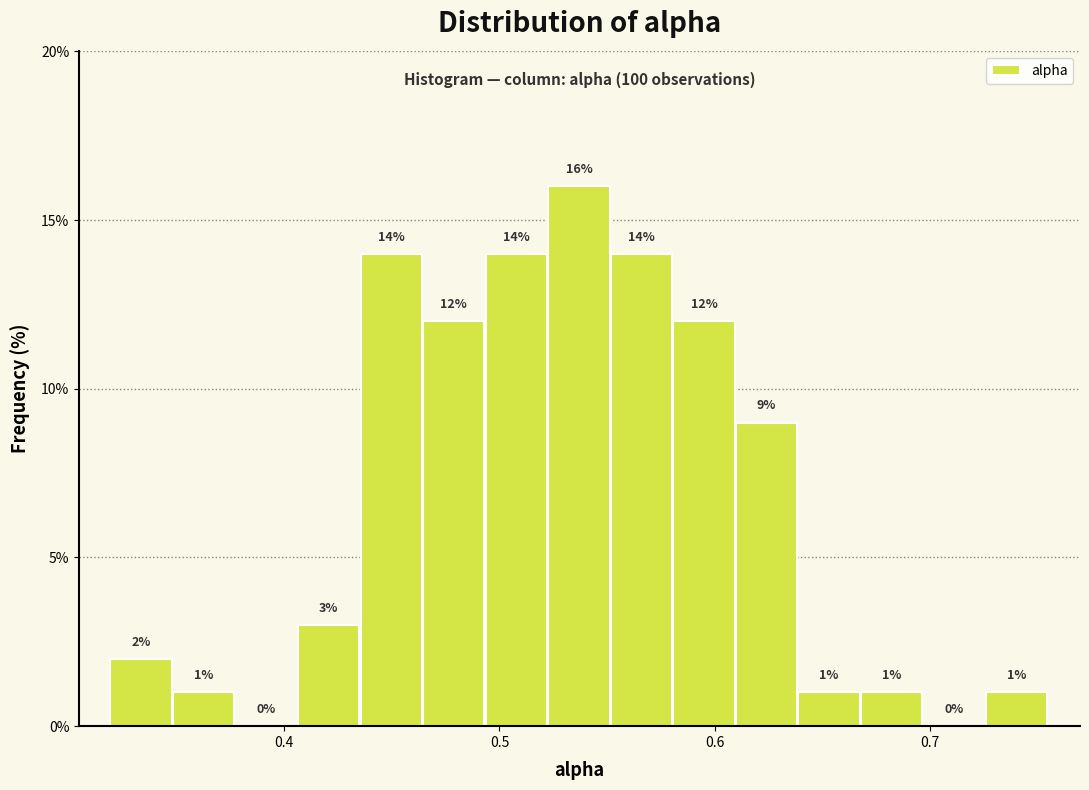

Around what value on the x-axis is the tallest bar? Give the approximate position of its centre, as read against the axis.

0.54